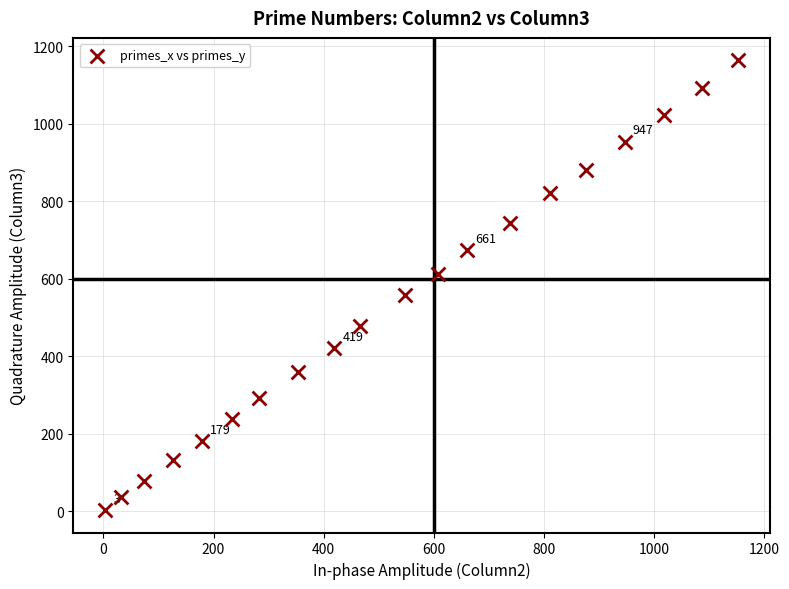

What is the range of Y values (max minus min)?

1160